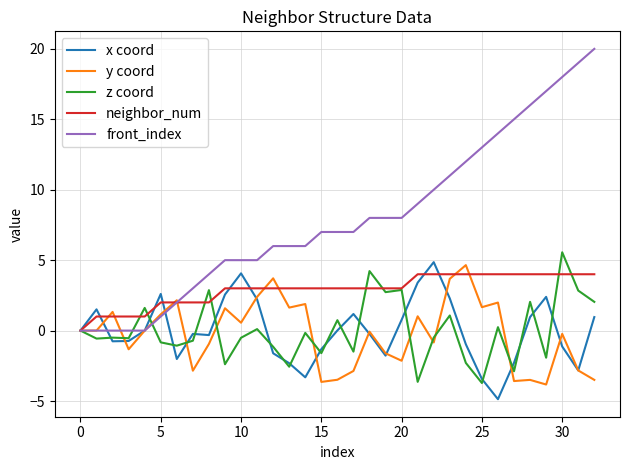

True or false: front_index and z coord intersect in this chart.

True